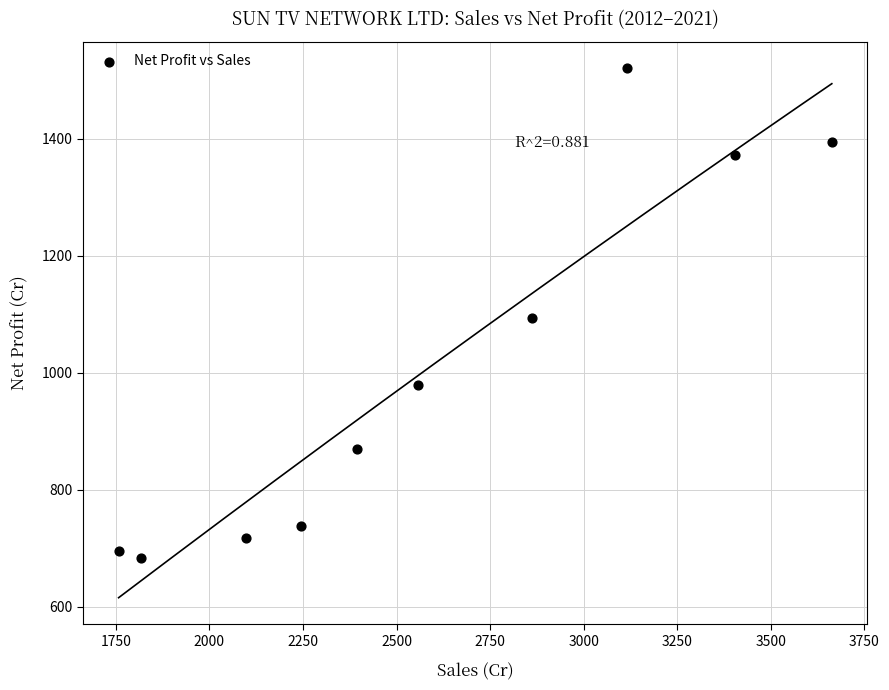

What is the average X value?

2591.6